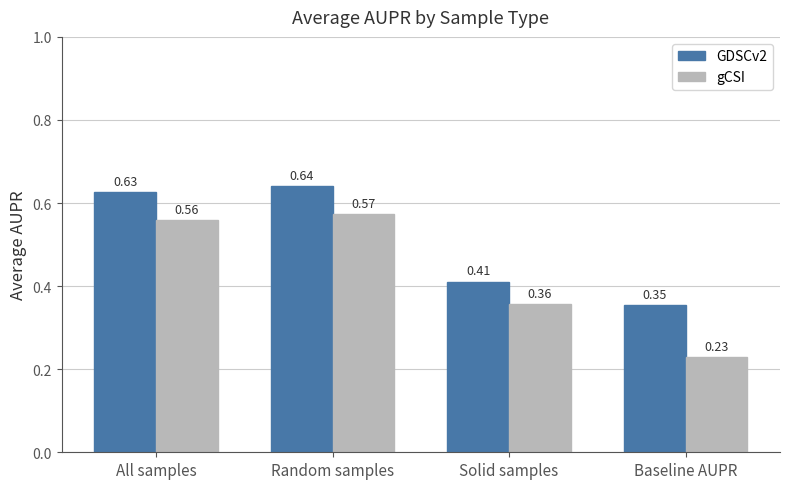

Which label corresponds to the largest value in the chart?

Random samples